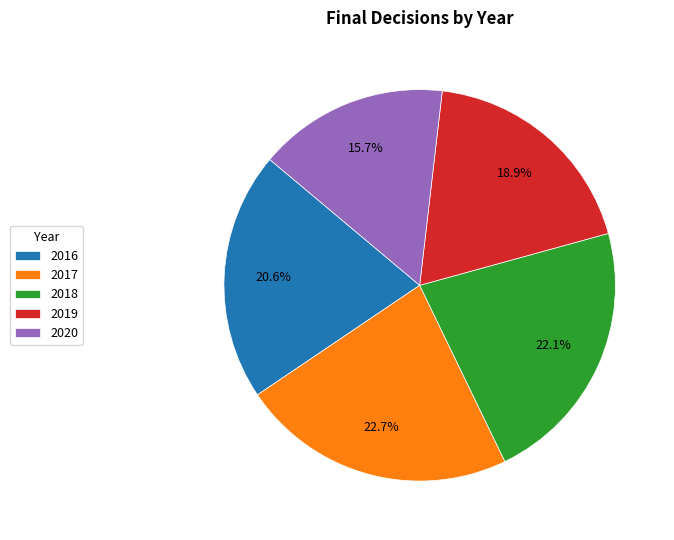

To the nearest percent, what percentage of the pie is 2016?

21%